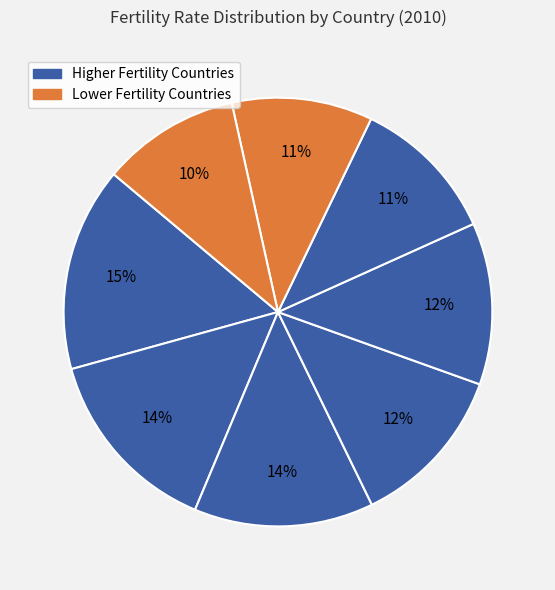

How many slices are in this pie chart?

8